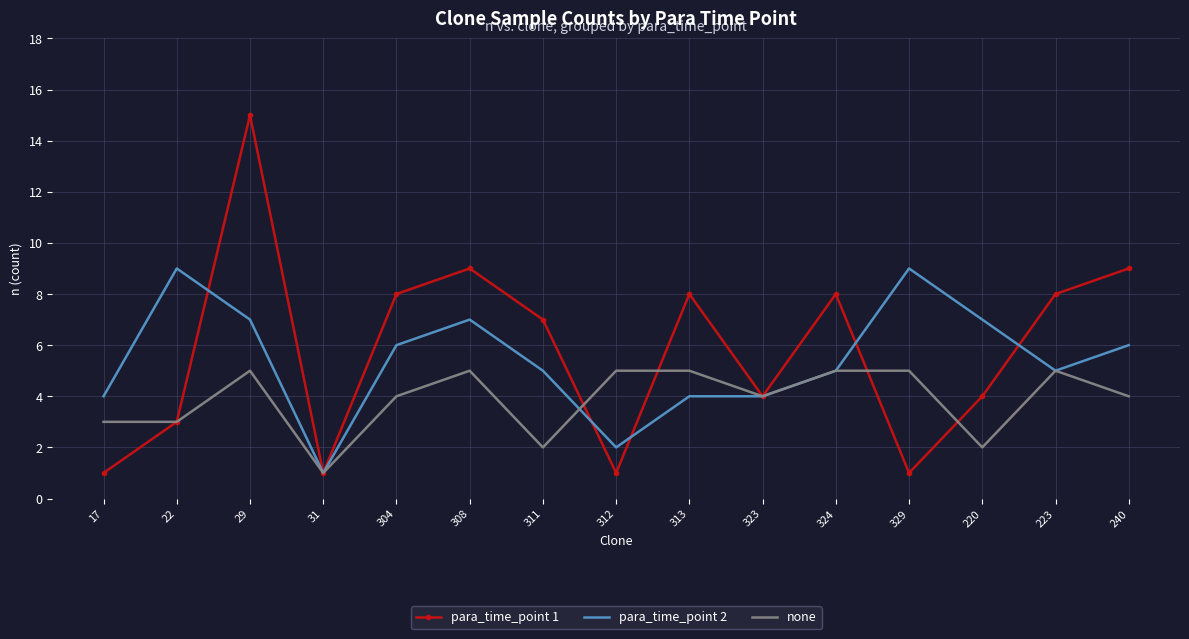

What is the sum of the none values at 323 and 29?

9